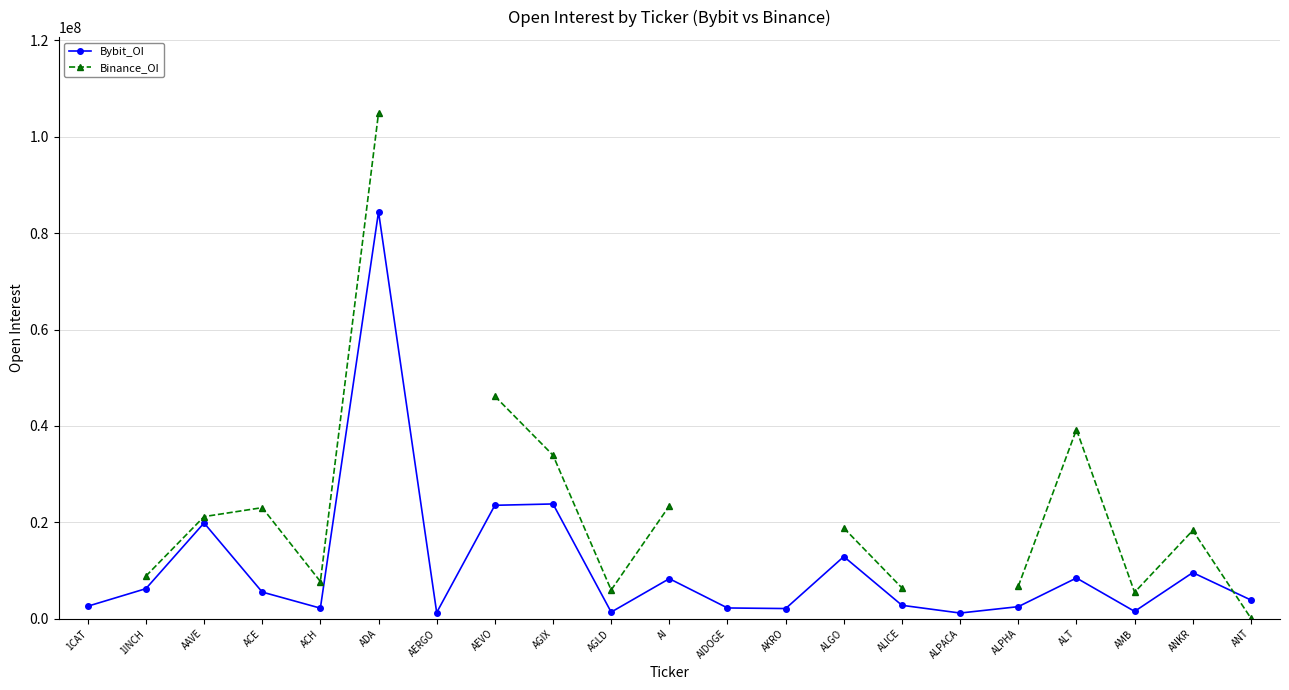

Is the value of Binance_OI at ALPHA greater than the value of Bybit_OI at ALICE?

Yes